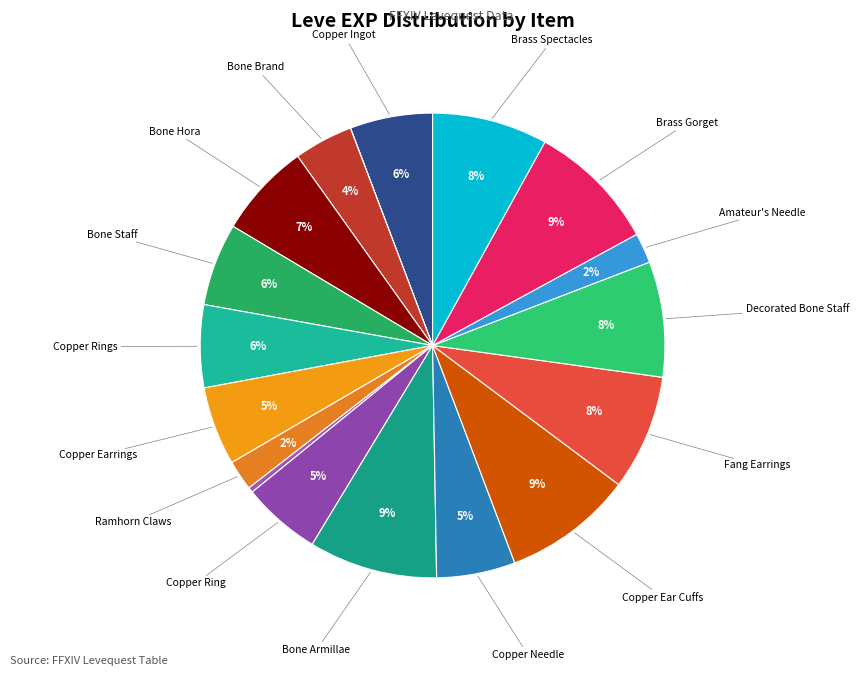

How many segments does this pie chart have?

18